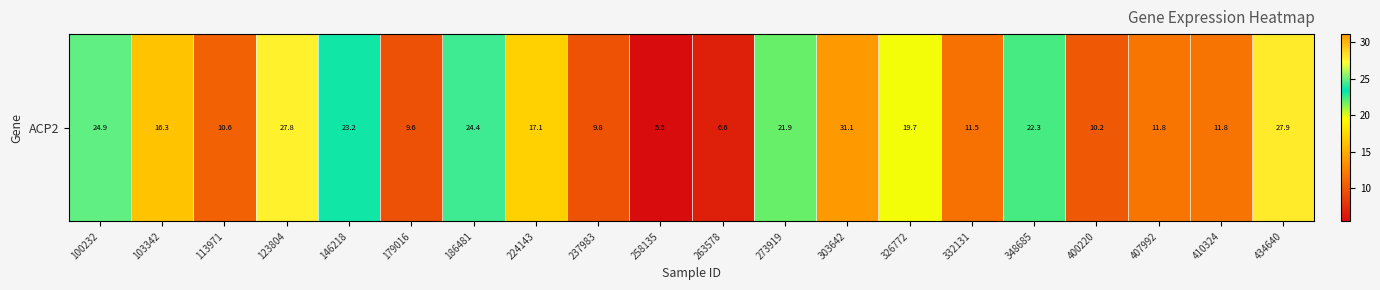

How many values are below 17?

10